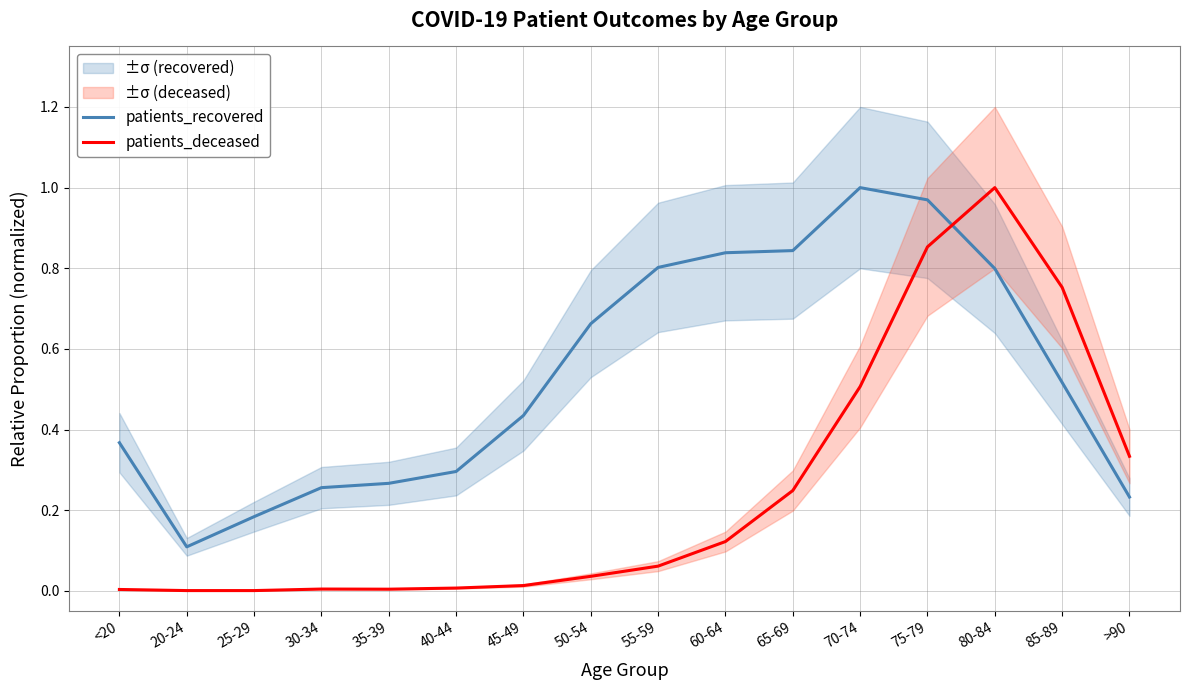

Where is patients_recovered nearest to the value 0?

20-24